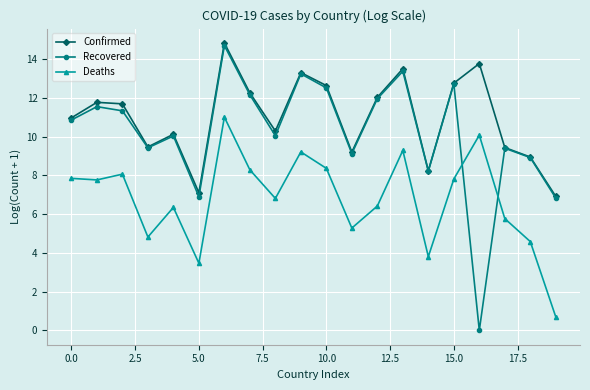

What is the maximum value shown in the chart?

14.8